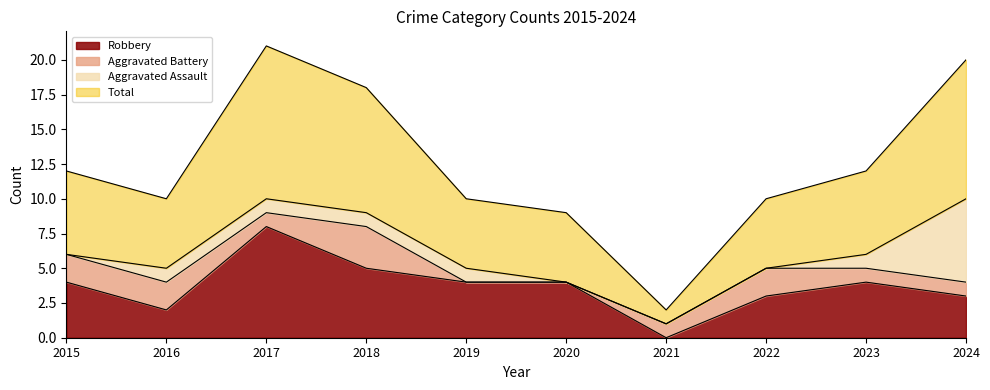

How many categories are shown in the chart?

10